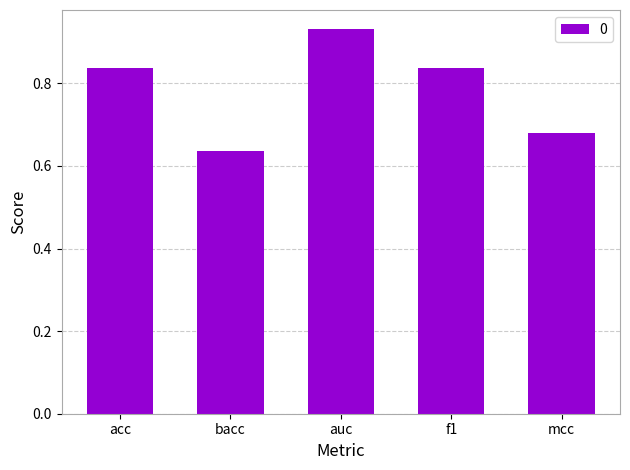

At which label is the value closest to 0?

bacc